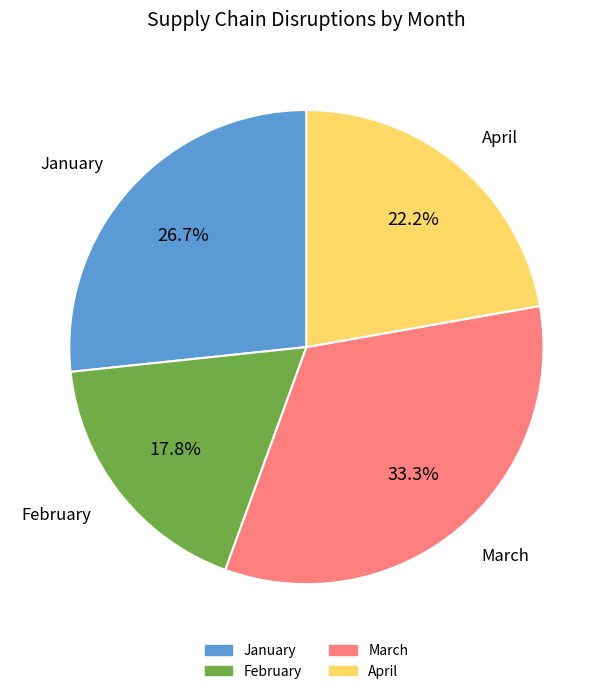

Does February account for over 50% of the chart?

No